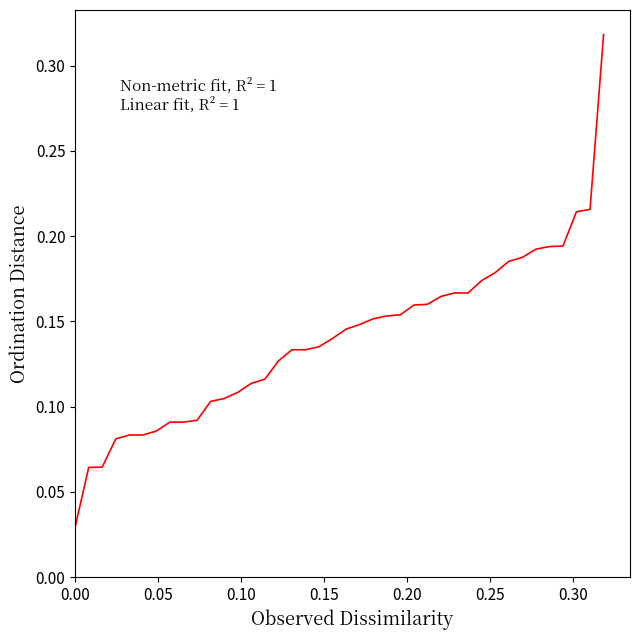

Does the chart have visible grid lines?

No